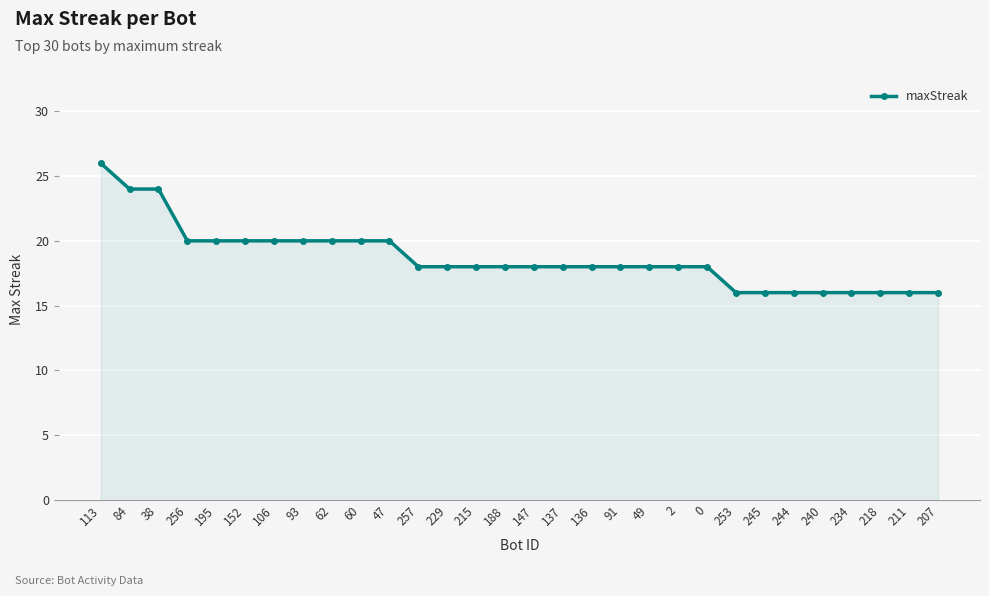

What is the approximate value at 256, to the nearest 10?

20